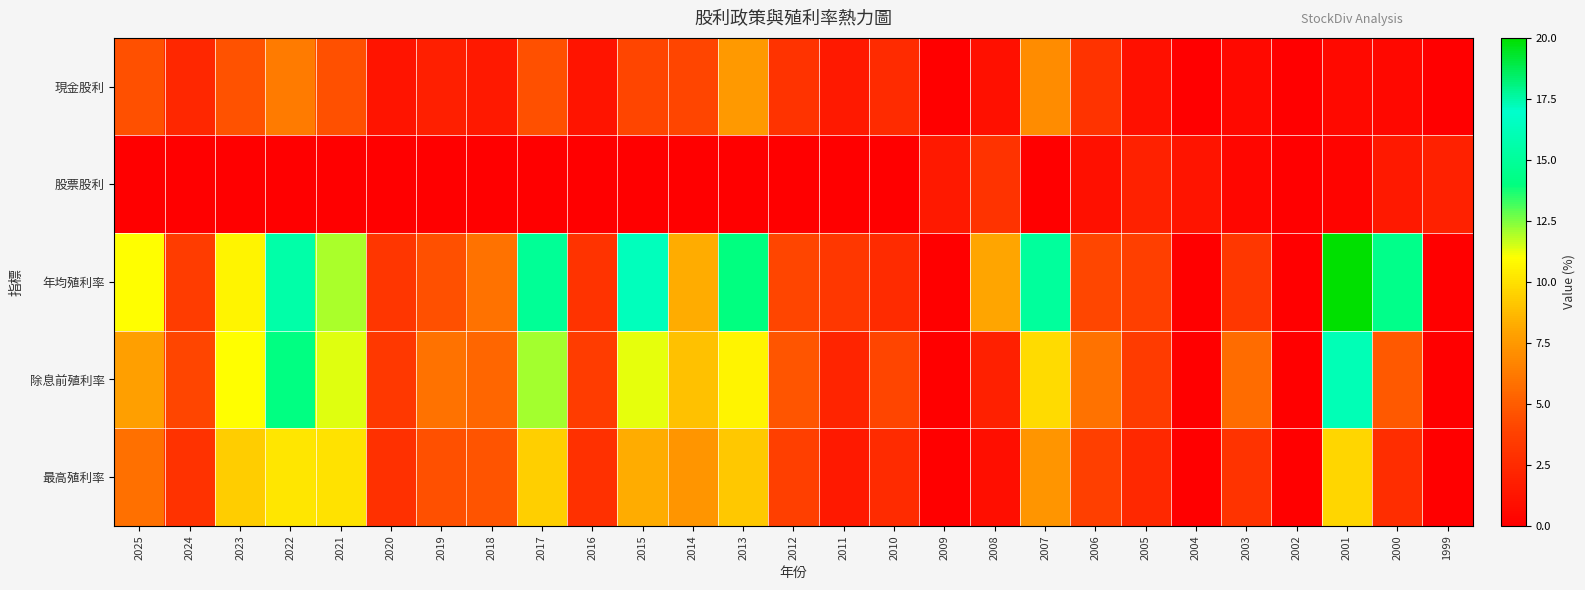

Reading right to left, extract all data points from this chart.

現金股利: 1999=0.0	2000=0.5	2001=0.6	2002=0.0	2003=0.6	2004=0.0	2005=1.0	2006=3.0	2007=7.0	2008=1.0	2009=0.0	2010=2.5	2011=1.5	2012=3.0	2013=7.5	2014=4.0	2015=4.0	2016=1.2	2017=4.5	2018=1.5	2019=1.8	2020=1.2	2021=4.5	2022=6.3	2023=4.6	2024=2.3	2025=4.5
股票股利: 1999=2.0	2000=1.5	2001=0.3	2002=0.0	2003=0.4	2004=1.2	2005=2.0	2006=1.0	2007=0.0	2008=3.0	2009=1.5	2010=0.0	2011=0.0	2012=0.0	2013=0.0	2014=0.0	2015=0.0	2016=0.0	2017=0.0	2018=0.0	2019=0.0	2020=0.0	2021=0.0	2022=0.0	2023=0.0	2024=0.0	2025=0.0
年均殖利率: 1999=0.0	2000=14.4	2001=20.0	2002=0.0	2003=3.2	2004=0.0	2005=3.7	2006=4.1	2007=15.1	2008=8.0	2009=0.0	2010=2.6	2011=3.3	2012=4.1	2013=14.0	2014=8.3	2015=16.4	2016=3.0	2017=14.9	2018=5.9	2019=4.5	2020=3.1	2021=12.0	2022=15.6	2023=10.7	2024=3.5	2025=11.0
除息前殖利率: 1999=0.0	2000=4.8	2001=16.1	2002=0.0	2003=5.7	2004=0.0	2005=3.5	2006=5.9	2007=9.8	2008=1.9	2009=0.0	2010=4.0	2011=2.1	2012=4.7	2013=10.7	2014=8.9	2015=11.3	2016=3.5	2017=12.1	2018=5.5	2019=5.9	2020=3.4	2021=11.4	2022=14.1	2023=11.0	2024=4.0	2025=7.7
最高殖利率: 1999=0.0	2000=2.7	2001=9.7	2002=0.0	2003=3.0	2004=0.0	2005=2.4	2006=3.7	2007=7.4	2008=0.9	2009=0.0	2010=2.6	2011=1.5	2012=3.7	2013=9.2	2014=7.4	2015=8.3	2016=2.8	2017=9.4	2018=4.6	2019=4.5	2020=2.9	2021=10.0	2022=10.2	2023=9.3	2024=2.9	2025=5.8